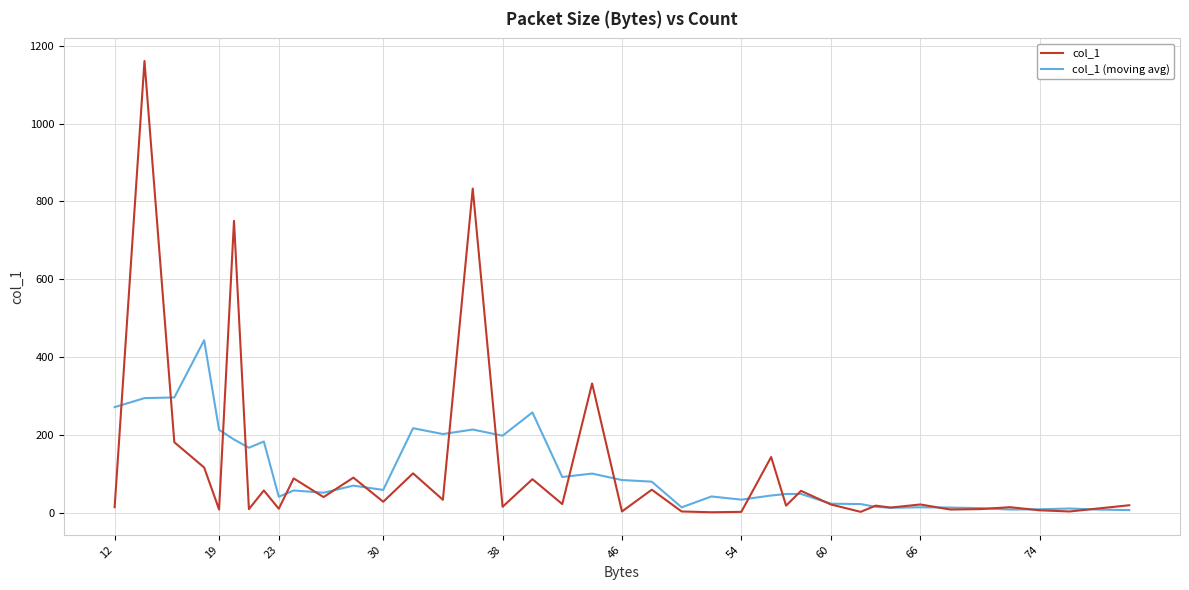

List the series in order of their peak value, lowest first.

col_1 (moving avg), col_1